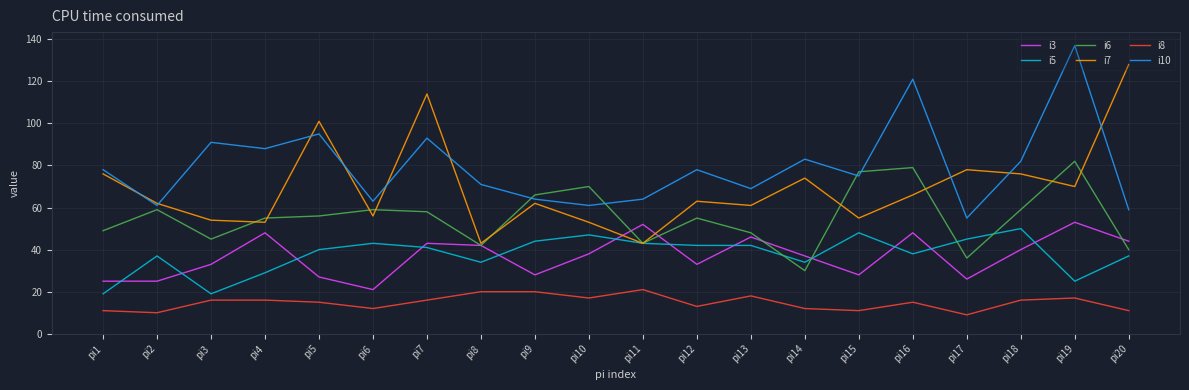

Is the value of i7 at pi12 greater than the value of i8 at pi14?

Yes